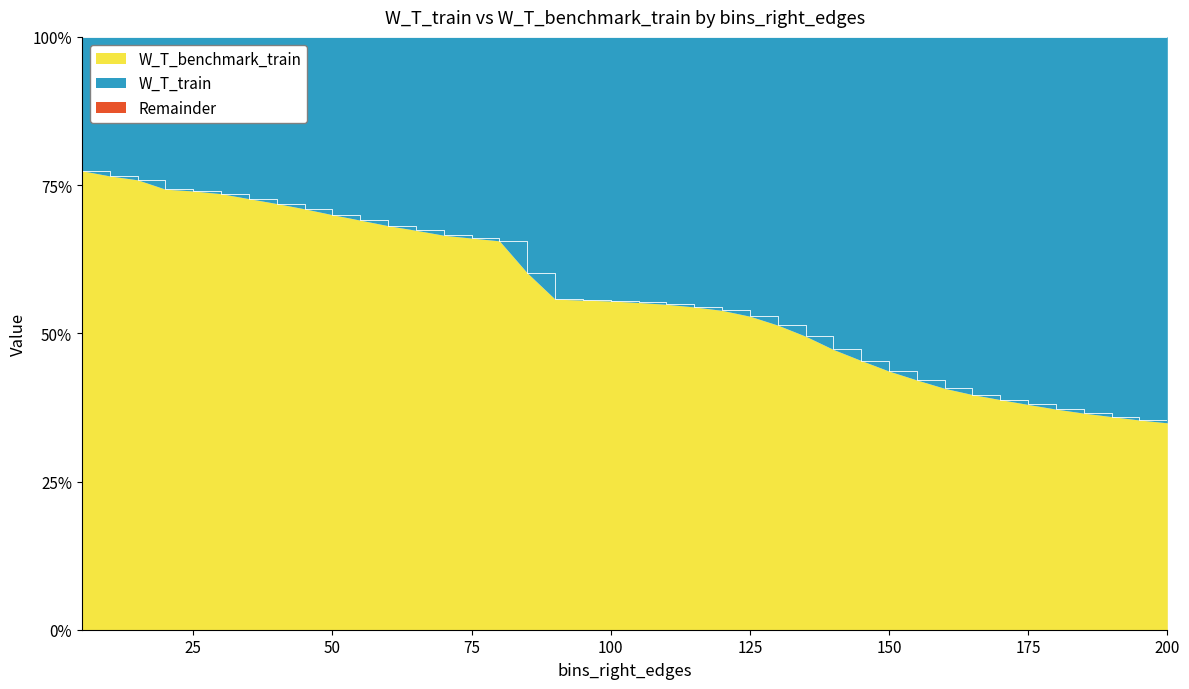

What is the change in value from 135 to 195?

-14.1